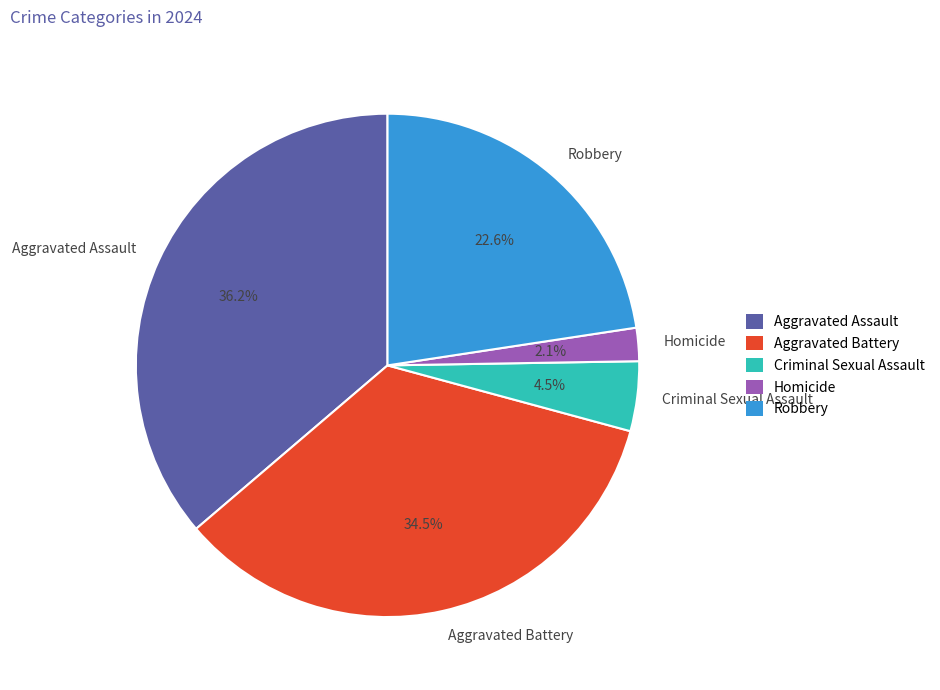

To the nearest percent, what is the average slice percentage?

20%